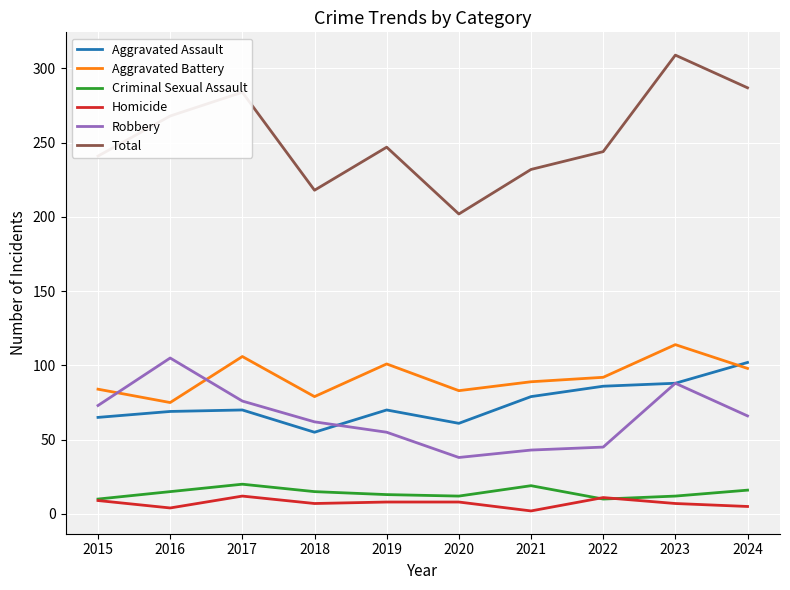

What is the maximum value shown in the chart?

309